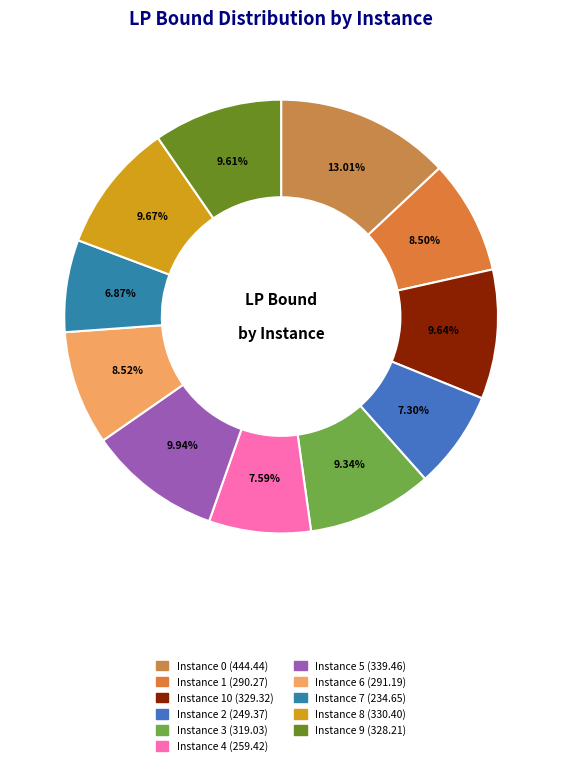

Count the number of slices in the pie.

11